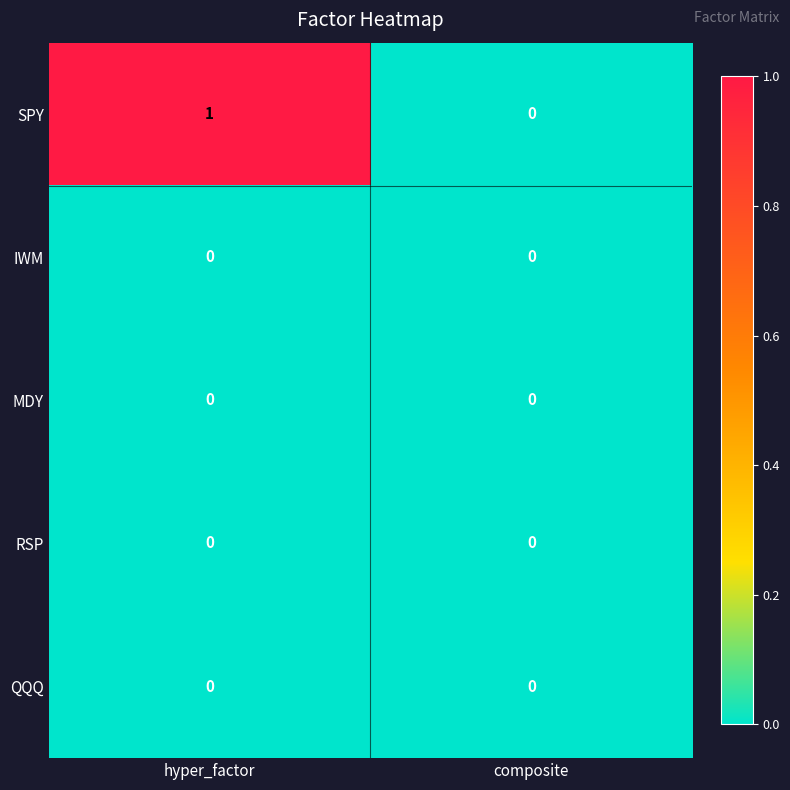

Between hyper_factor and composite, which series saw the biggest shift?

SPY